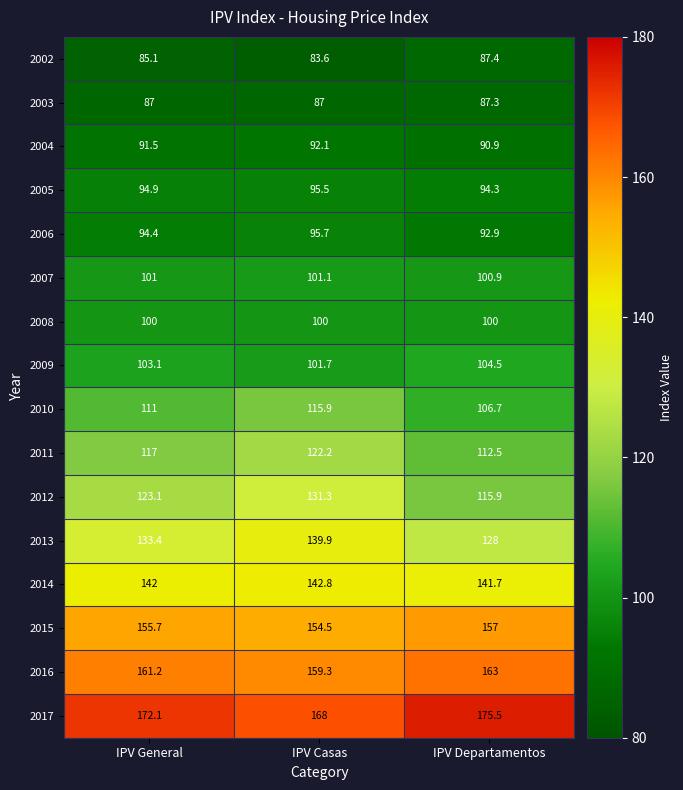

At which label is 2004 closest to 91?

IPV Departamentos